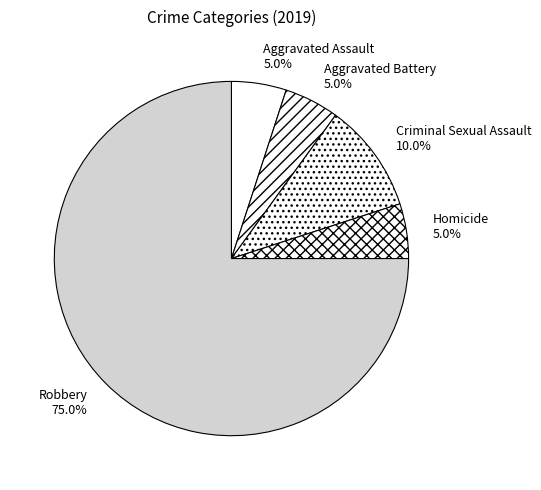

To the nearest percent, what portion does Homicide represent?

5%